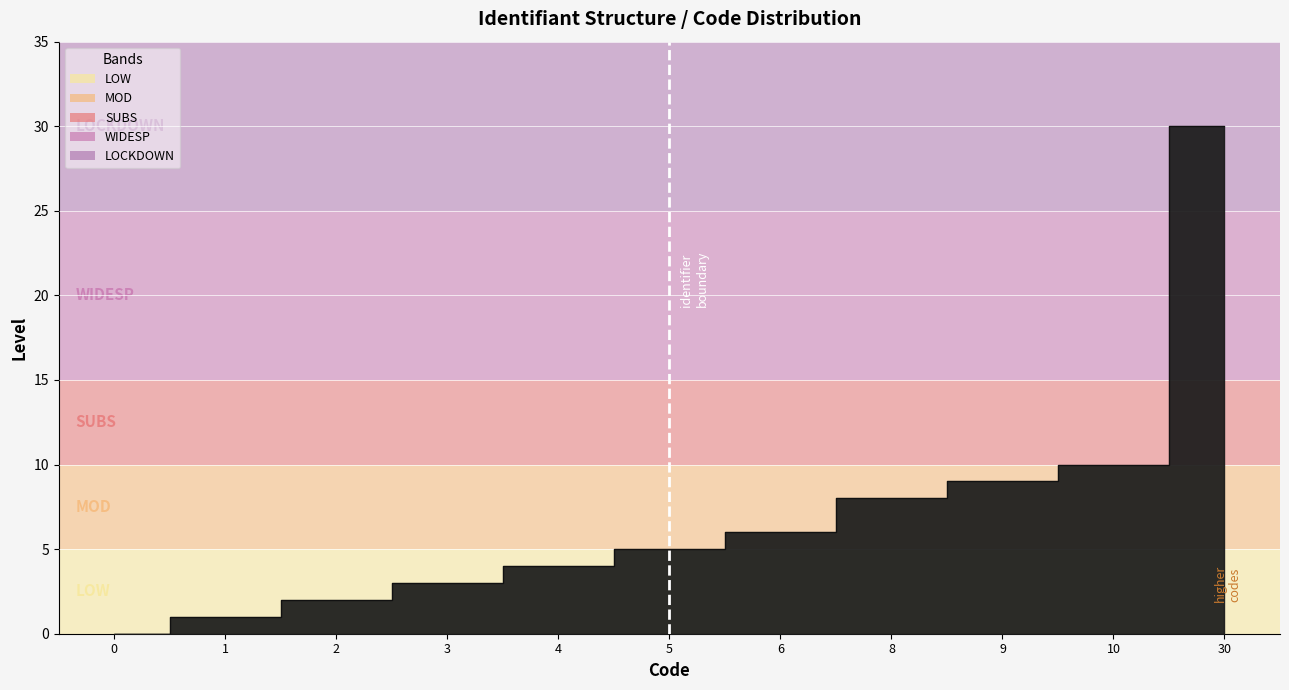

What is the change in value from 3 to 4?

+1